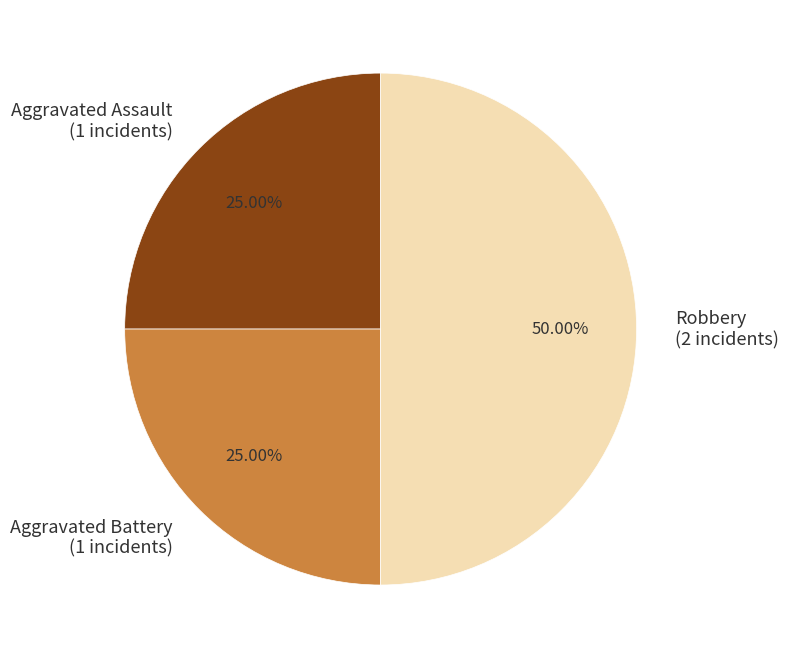

How many slices are in this pie chart?

3